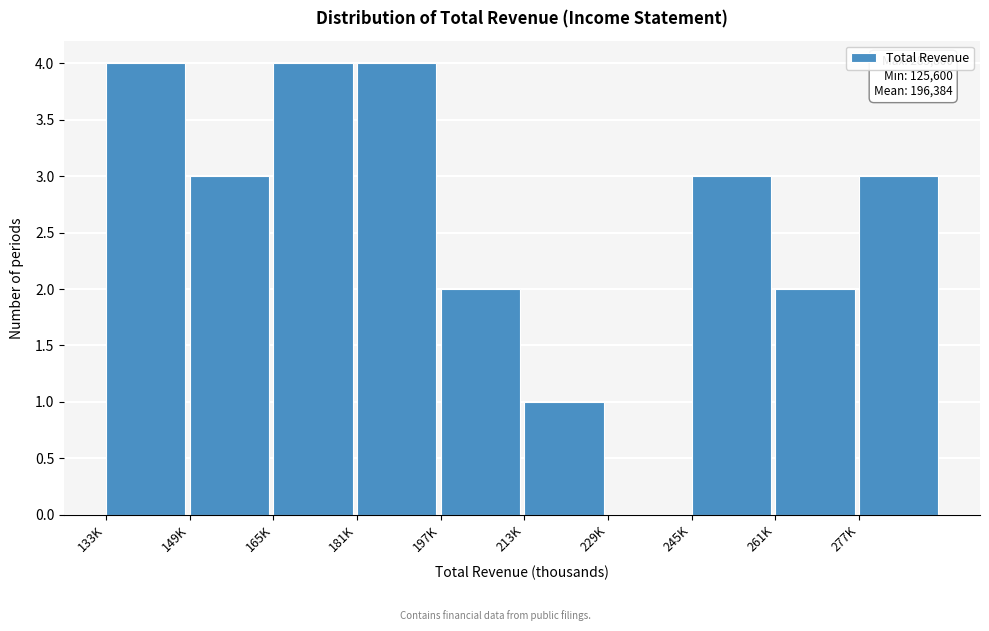

Reading left to right, transcribe all the data shown in this chart.

133K=4	149K=3	165K=4	181K=4	197K=2	213K=1	229K=0	245K=3	261K=2	277K=3